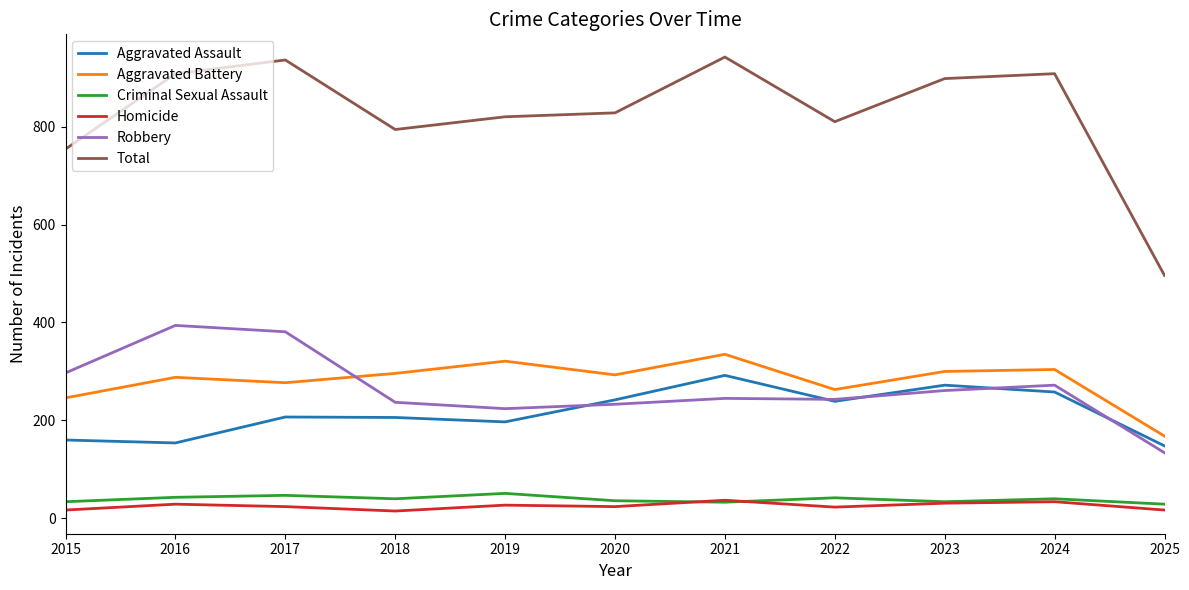

What is the difference between the highest and lowest values at 2020?

804